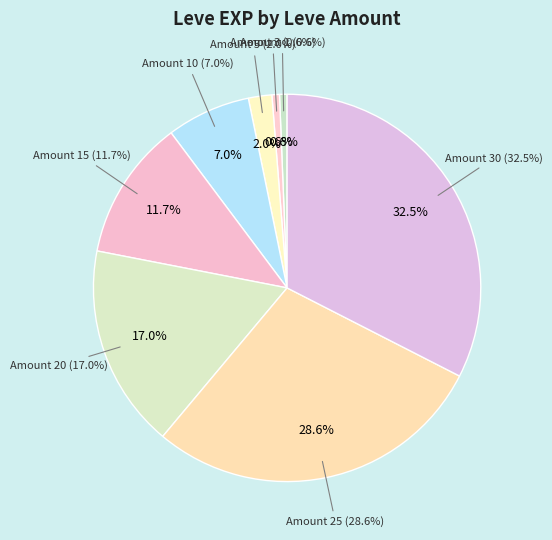

To the nearest percent, what is the difference between the 5 and 3 slice percentages?

1%